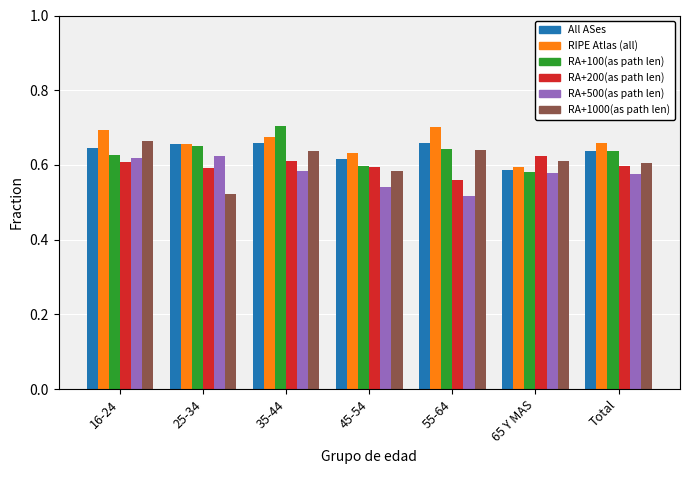

What is the total value across all series at 55-64?

3.7